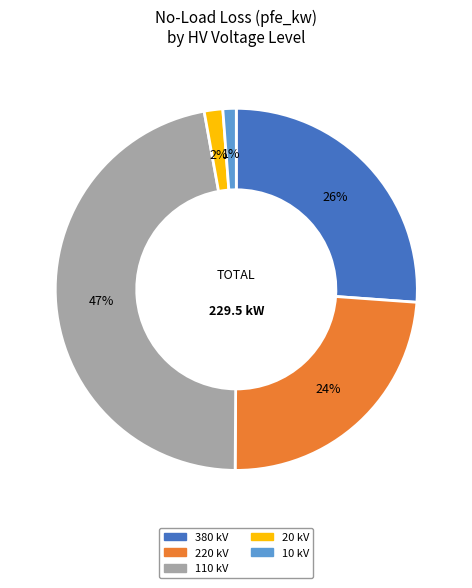

Is there any slice that represents more than half of the pie?

No